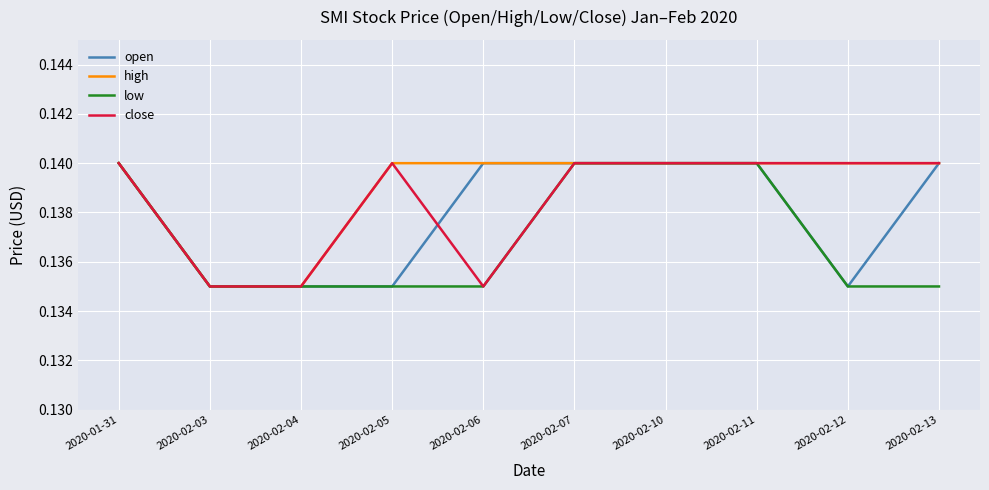

List the series in order of their overall mean, highest first.

high, close, open, low